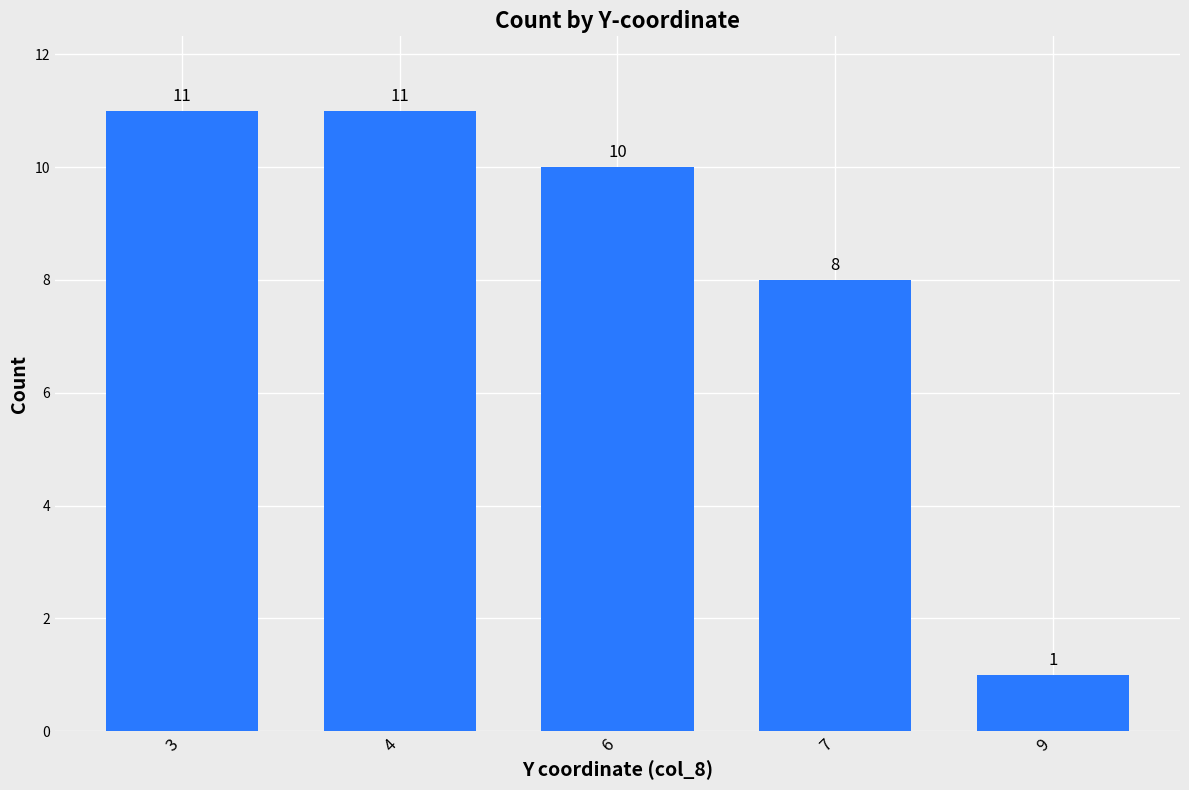

What is the value of the 2nd bar from the left?

11